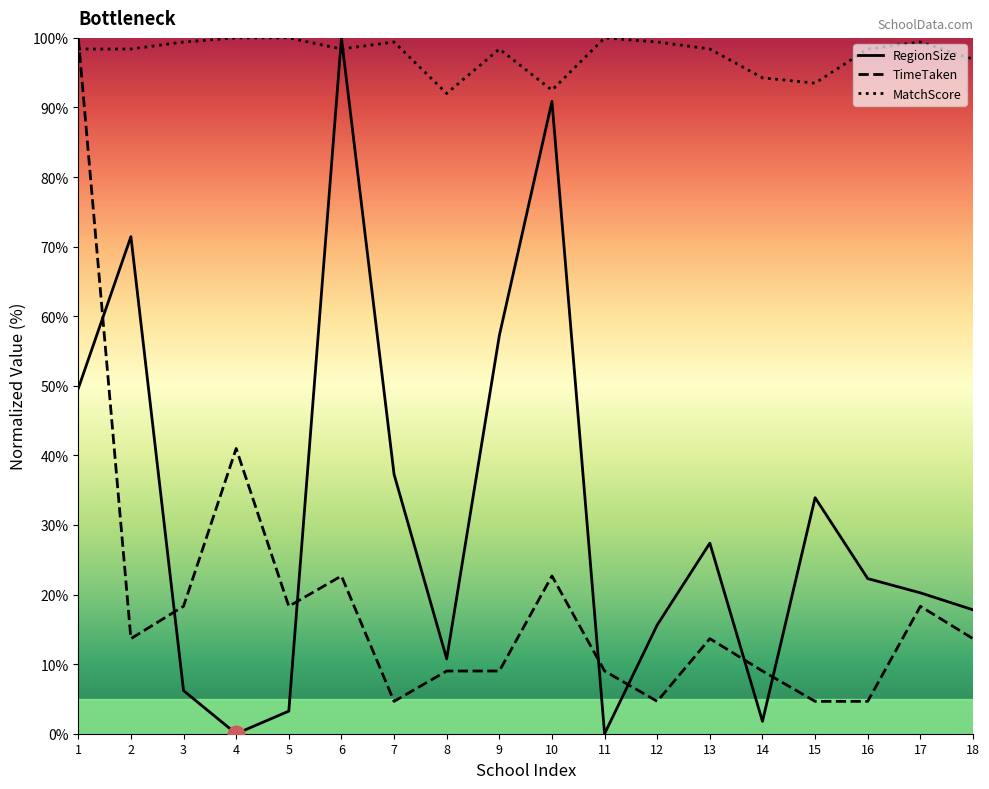

What is the average value of the MatchScore series?

97.6